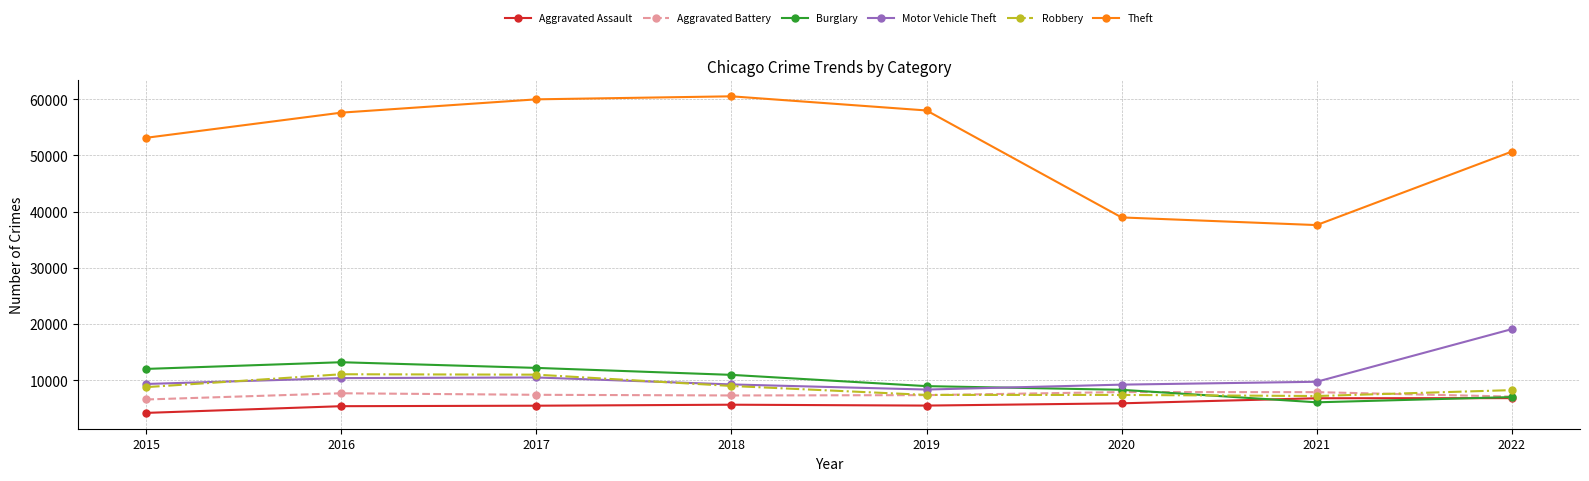

What is the total value across all series at 2018?

102581